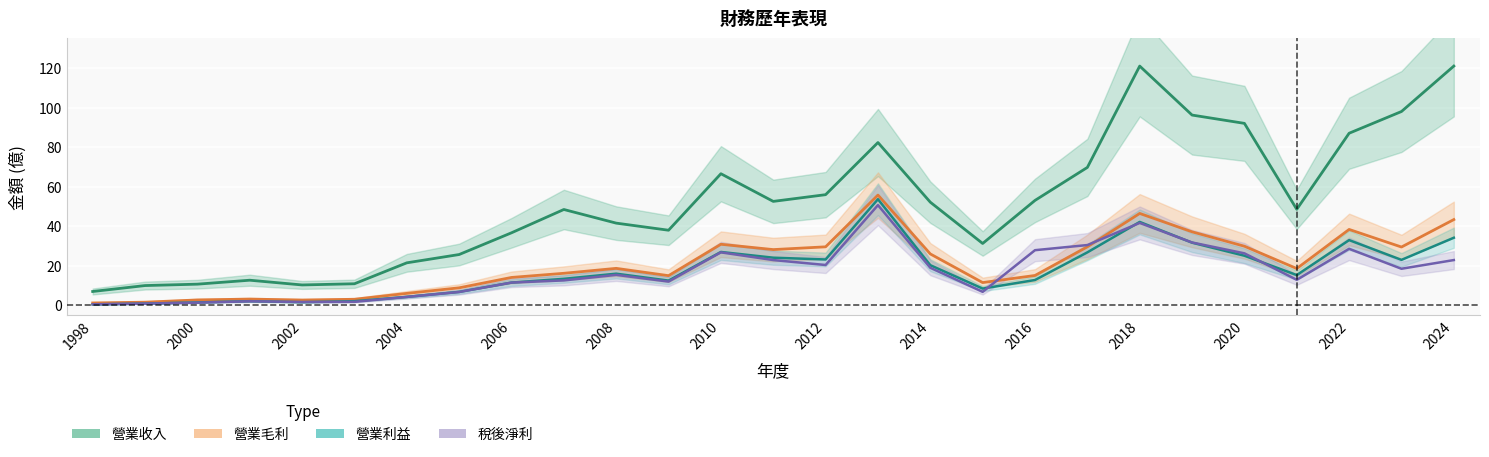

Is this an area chart (filled region under the line)?

No